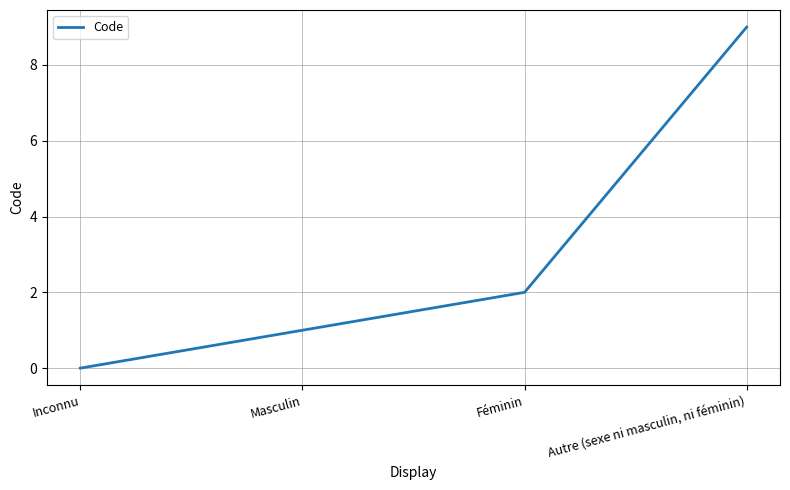

What position from the left is Autre (sexe ni masculin, ni féminin)?

4